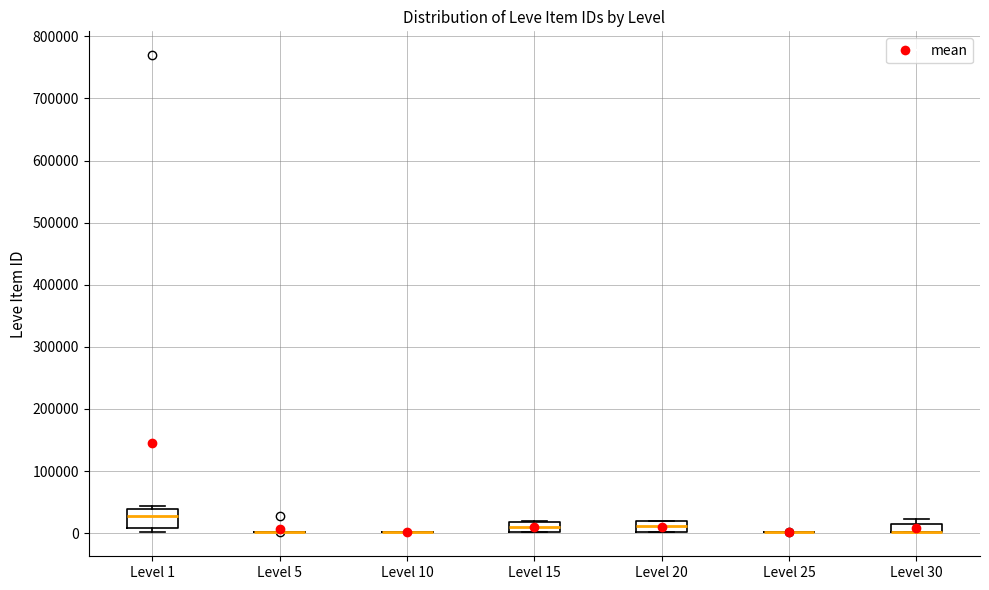

Comparing the boxes themselves (not the whiskers), which one is the tallest?

Level 1